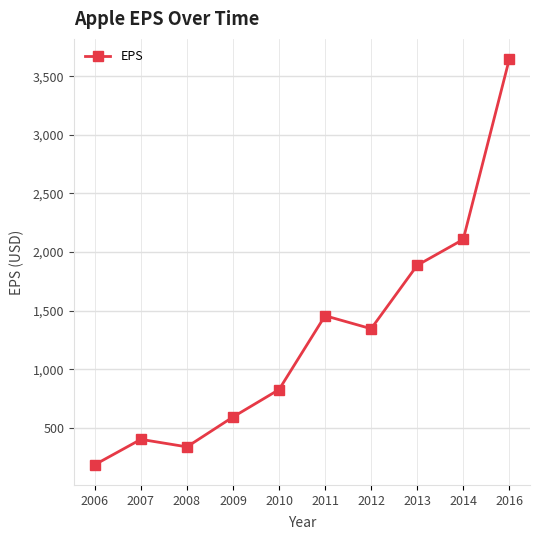

What is the value of the 7th point from the left?

1345.8